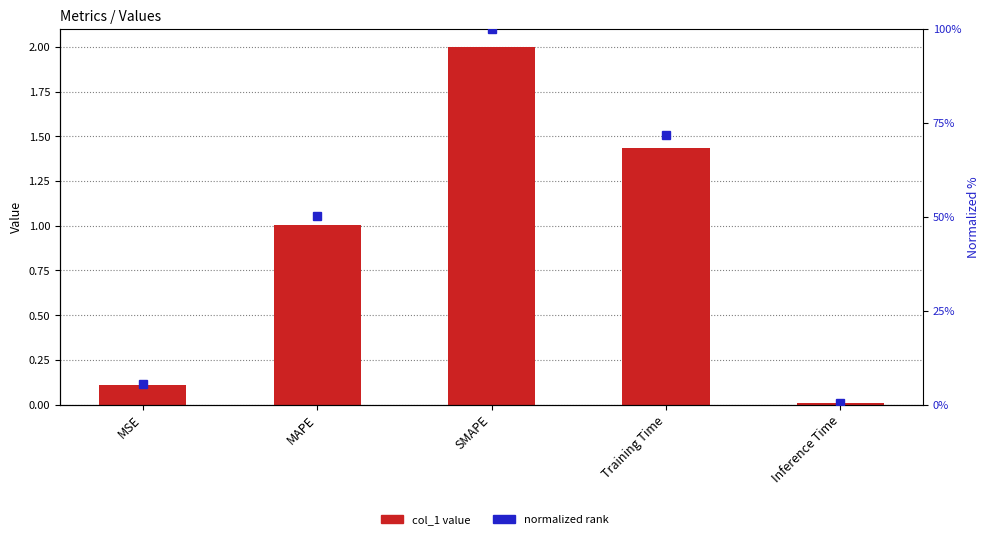

Is the value of normalized rank at MSE greater than the value of col_1 at MAPE?

Yes